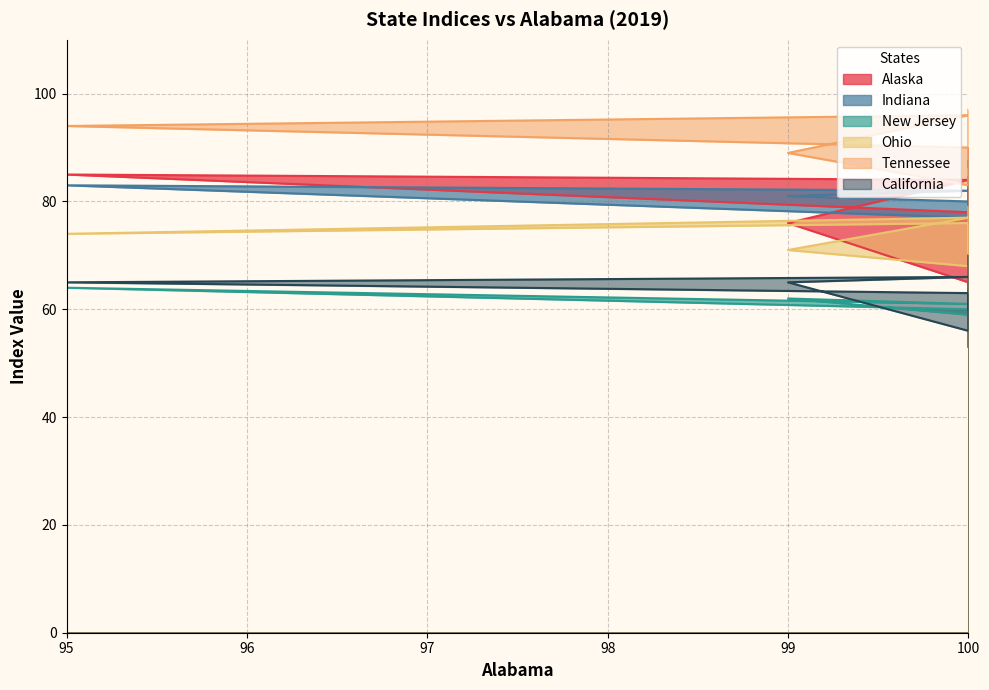

True or false: California and Alaska intersect in this chart.

False